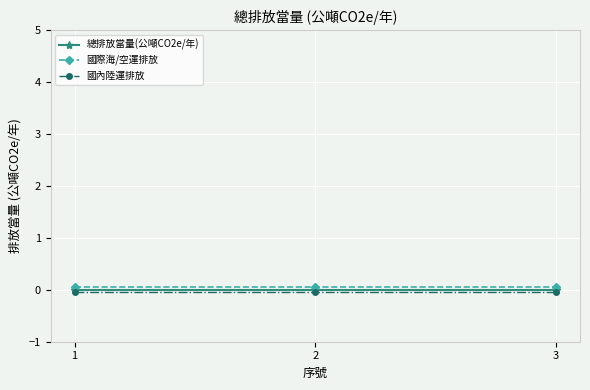

What are all the series names shown in the legend?

總排放當量(公噸CO2e/年), 國際海/空運排放, 國內陸運排放